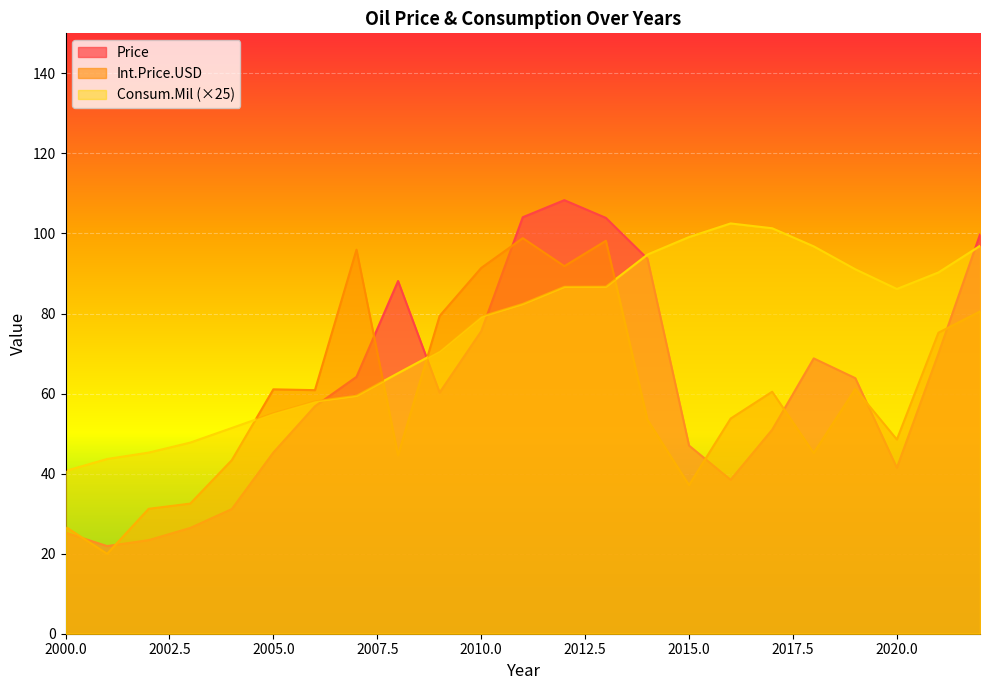

What is the approximate value of Consum.Mil at 2013?

86.7